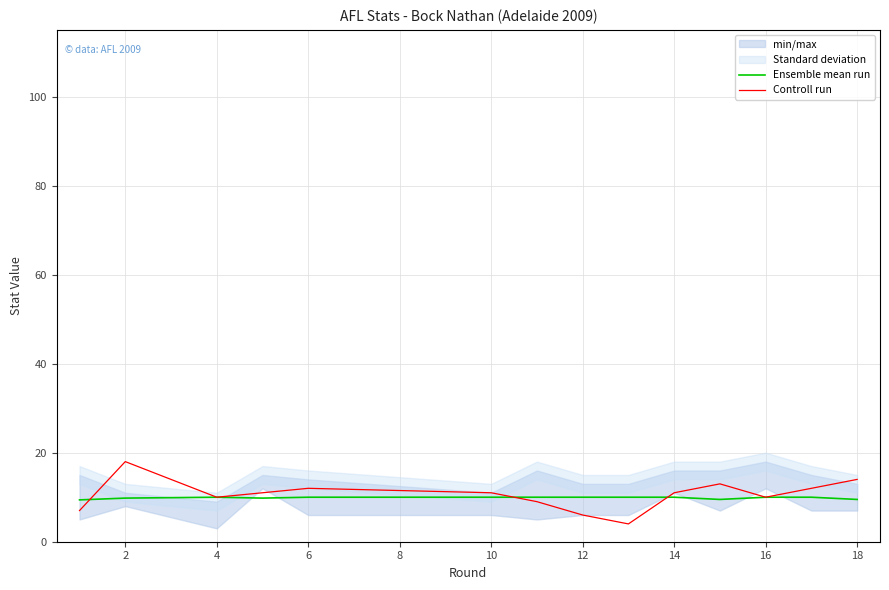

The value of Controll run at 4 is 10.0. True or false?

True